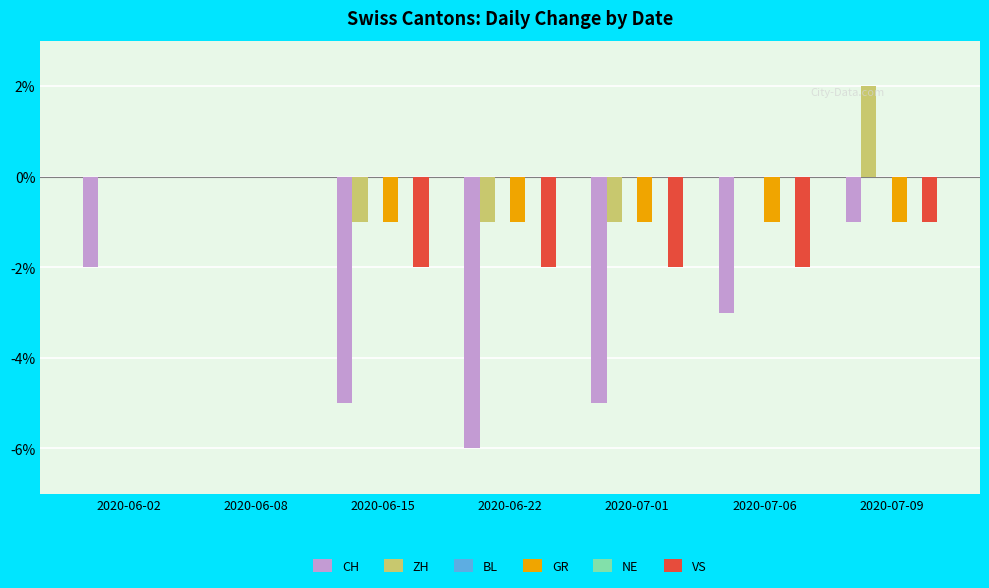

Are the bars horizontal?

No